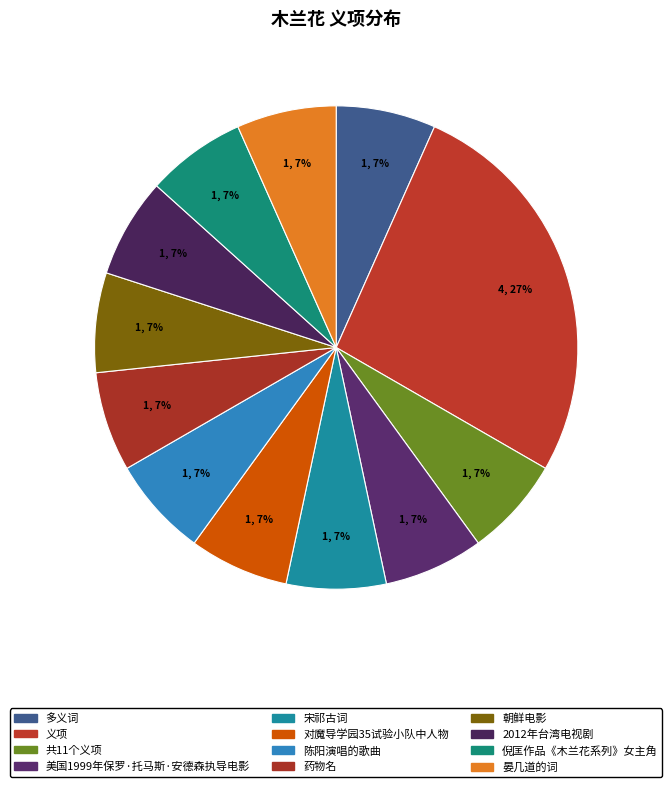

How many segments does this pie chart have?

12